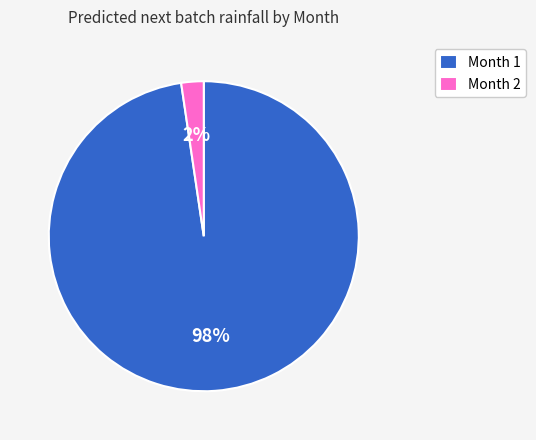

Does any single category account for the majority?

Yes